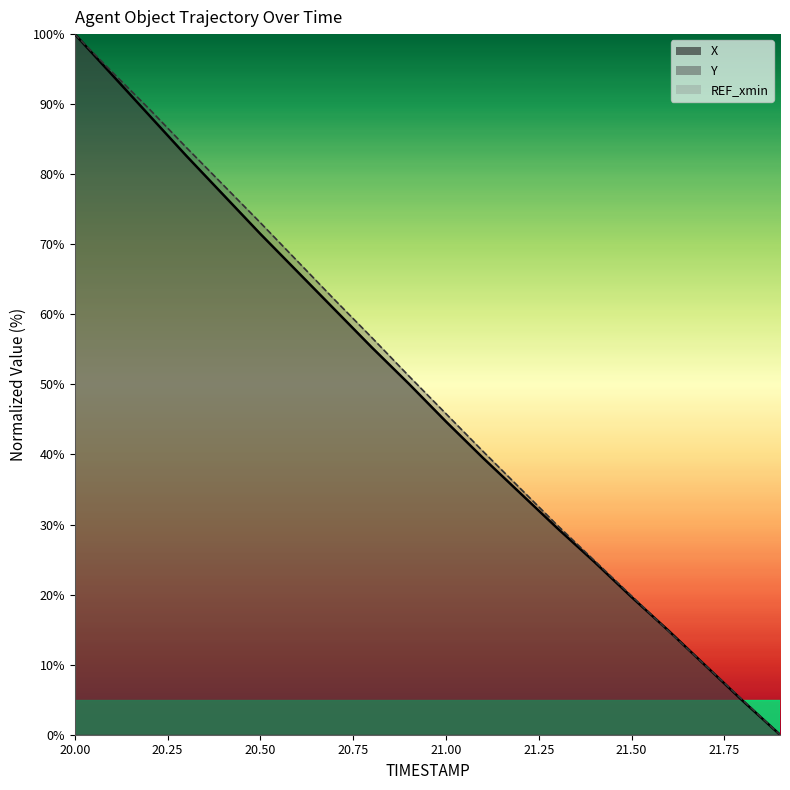

Reading left to right, what are all the values shown in this chart?

X: 20.0=100.0	20.1=94.2	20.2=88.4	20.3=82.7	20.4=77.1	20.5=71.5	20.6=66.1	20.7=60.7	20.8=55.3	20.9=50.1	21.0=44.7	21.1=39.5	21.2=34.5	21.3=29.5	21.4=24.7	21.5=19.7	21.6=14.8	21.7=9.8	21.8=4.8	21.9=0.0
Y: 20.0=100.0	20.1=94.6	20.2=89.3	20.3=83.8	20.4=78.5	20.5=73.1	20.6=67.6	20.7=62.1	20.8=56.7	20.9=51.2	21.0=45.8	21.1=40.4	21.2=35.2	21.3=29.9	21.4=24.9	21.5=19.8	21.6=14.8	21.7=9.9	21.8=4.9	21.9=0.0